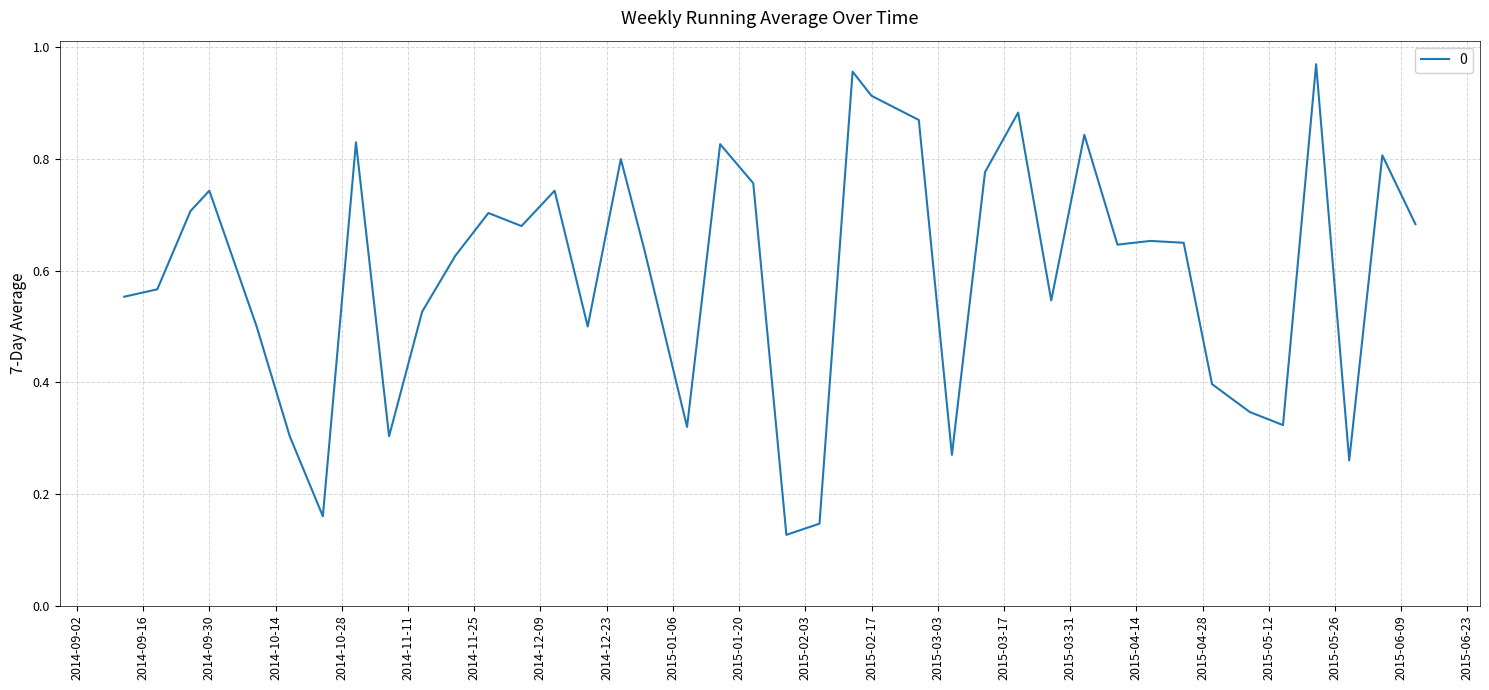

List the labels in order of value, smallest first.

2015-01-30, 2015-02-06, 2014-10-24, 2015-05-29, 2015-03-06, 2014-10-17, 2014-11-07, 2015-01-09, 2015-05-15, 2015-05-08, 2015-04-30, 2014-10-10, 2014-12-19, 2014-11-14, 2015-03-27, 2014-09-12, 2014-09-19, 2014-11-21, 2014-12-31, 2015-04-10, 2015-04-24, 2015-04-17, 2014-12-05, 2015-06-12, 2014-11-28, 2014-09-26, 2014-09-30, 2014-12-12, 2015-01-23, 2015-03-13, 2014-12-26, 2015-06-05, 2015-01-16, 2014-10-31, 2015-04-03, 2015-02-27, 2015-03-20, 2015-02-17, 2015-02-13, 2015-05-22